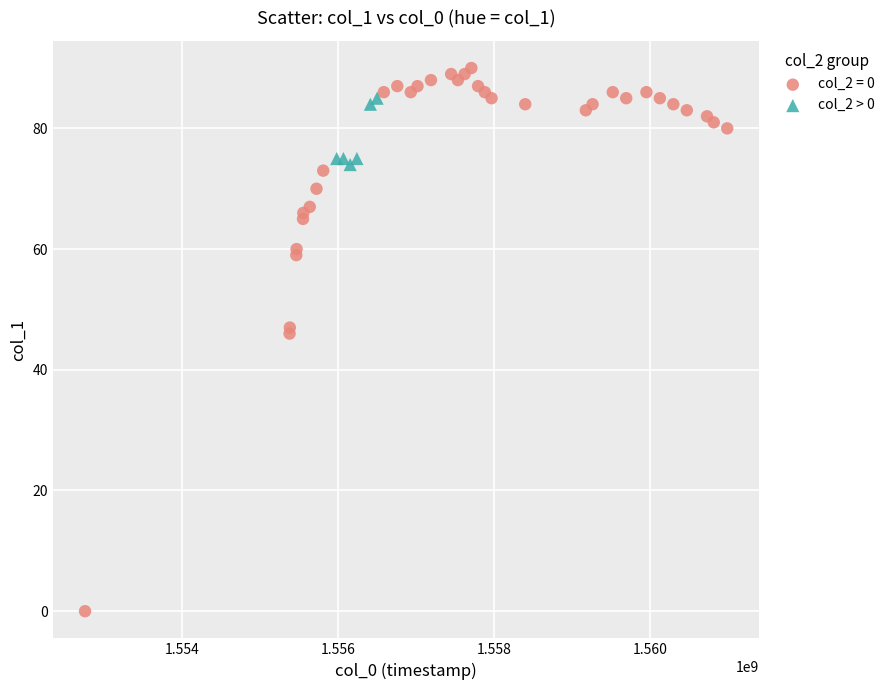

Which series reaches the minimum Y coordinate?

col_2 = 0